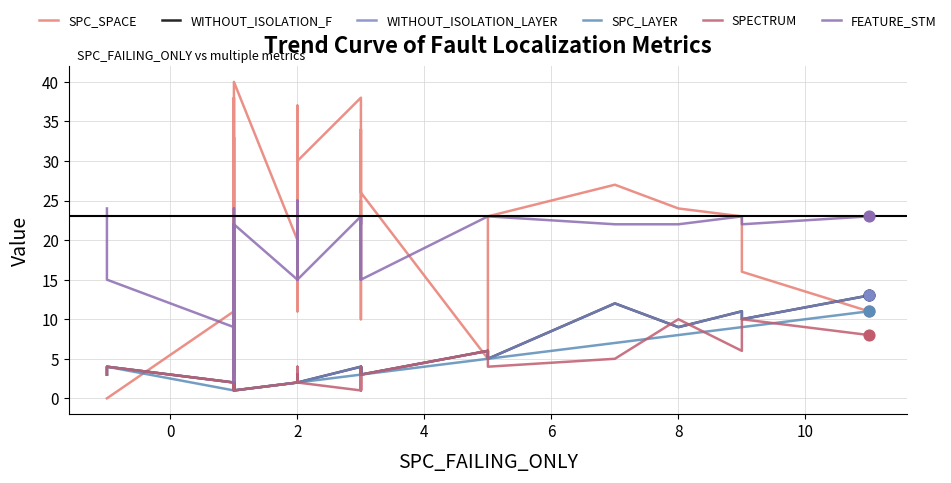

What are all the series names shown in the legend?

SPC_SPACE, WITHOUT_ISOLATION_F, WITHOUT_ISOLATION_LAYER, SPC_LAYER, SPECTRUM, FEATURE_STM